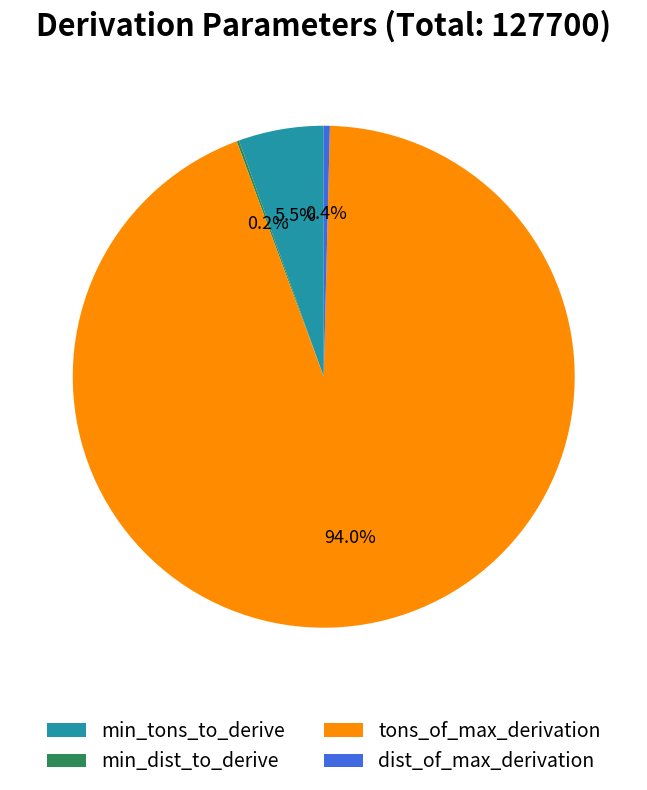

What is the largest slice in the pie chart?

tons_of_max_derivation